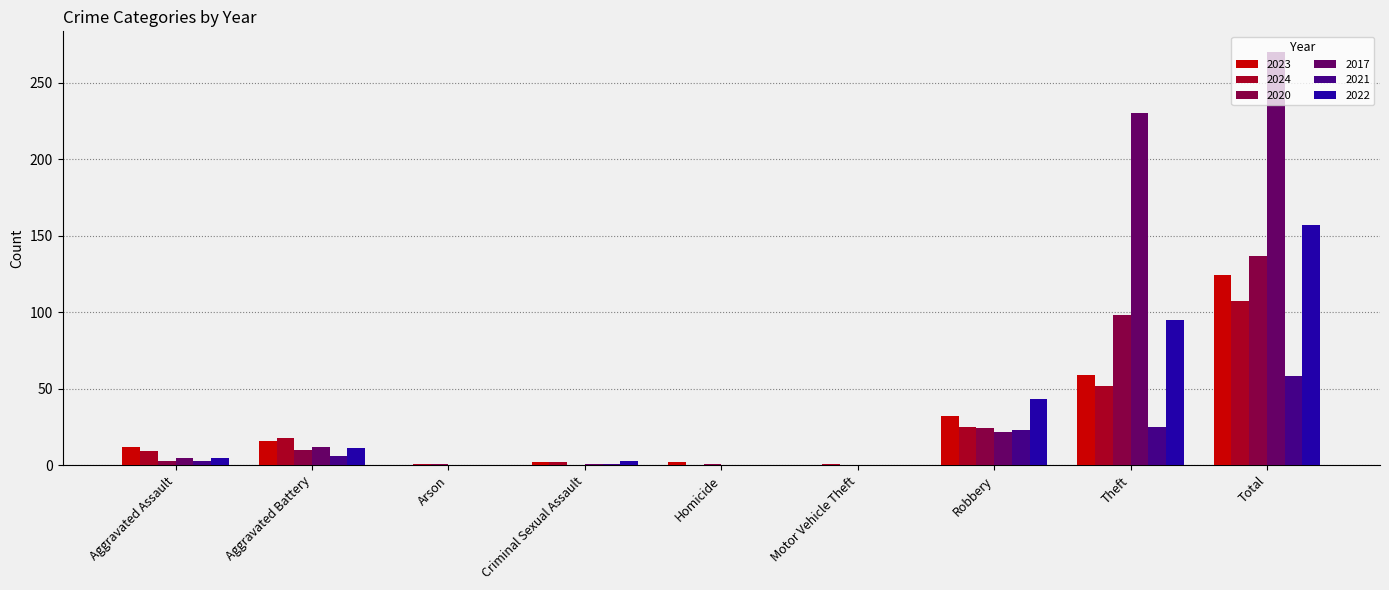

What is the sum of all 2022 values?

314